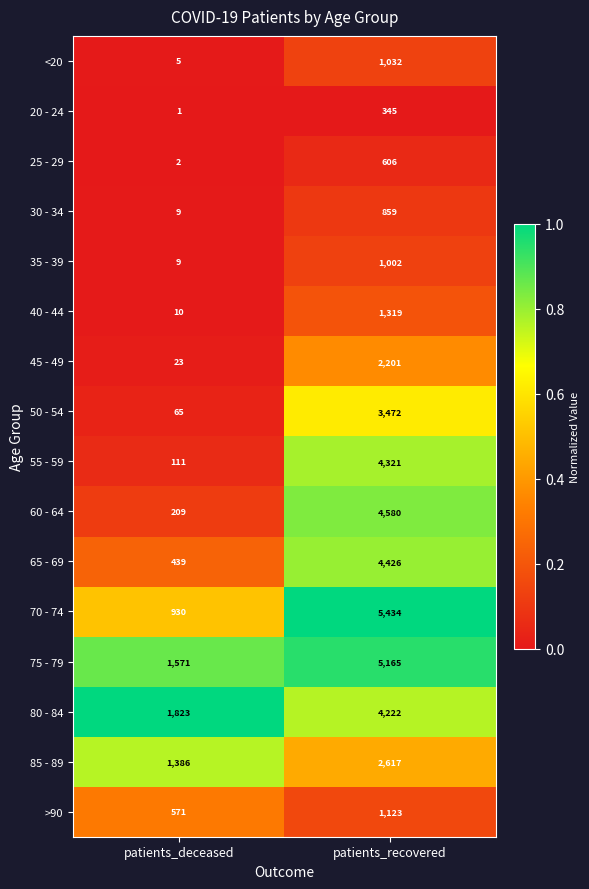

Which series changed the most between patients_deceased and patients_recovered?

70 - 74